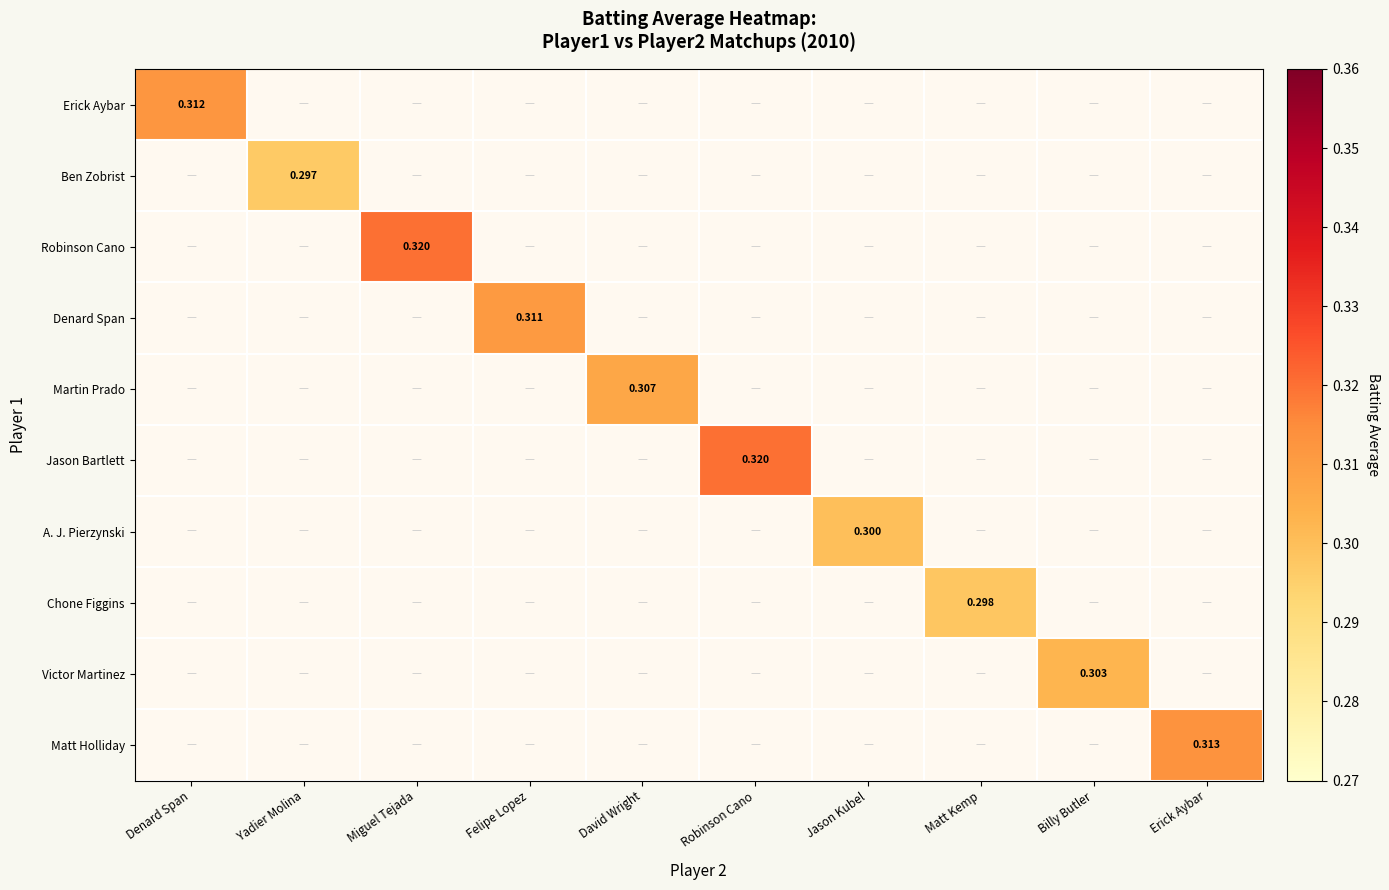

Which series has the largest range (max minus min)?

Erick Aybar